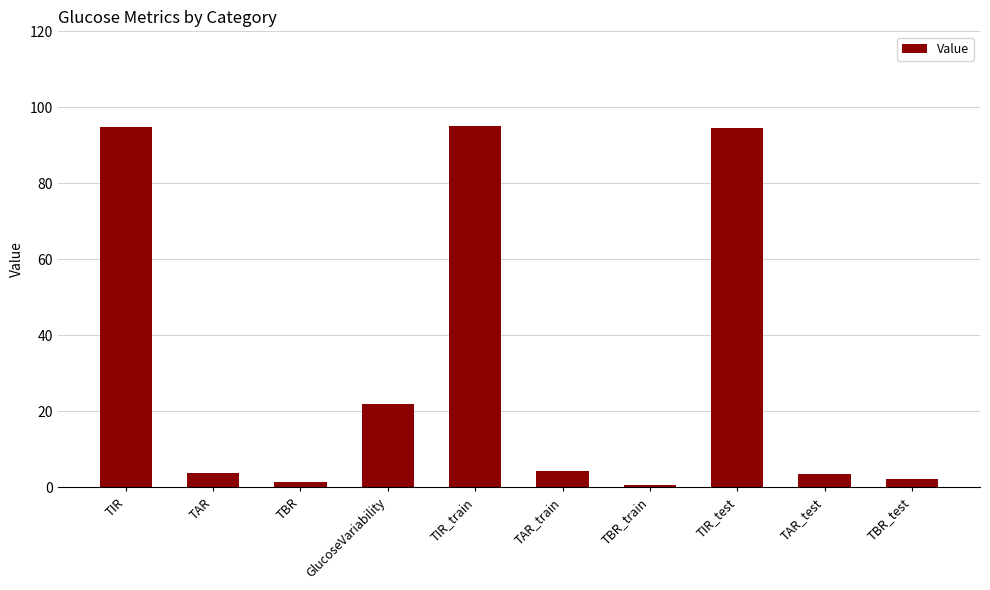

Count the number of data series in this chart.

1